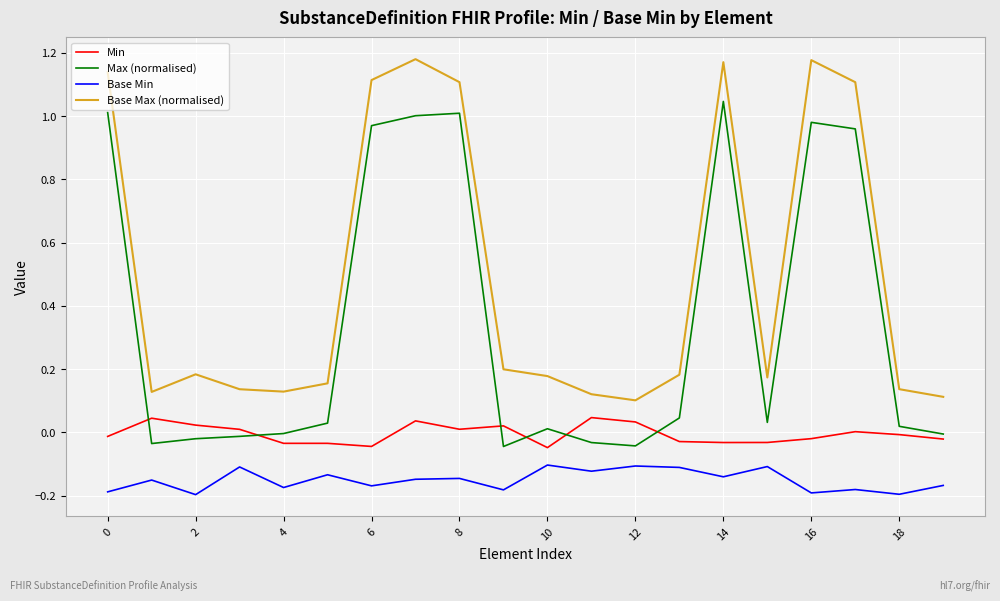

Which series ends up on top after the final intersection of Max (normalised) and Min?

Max (normalised)